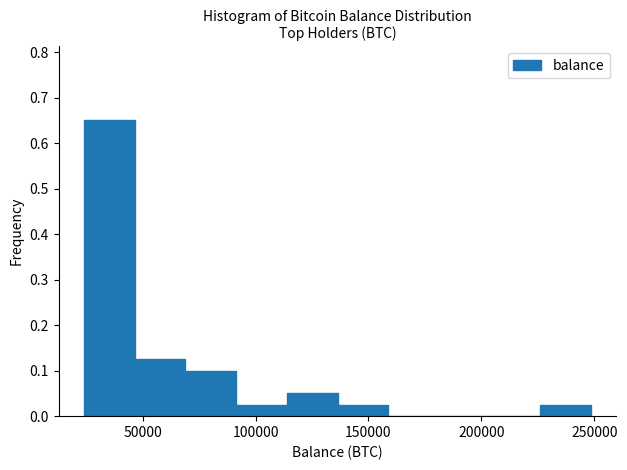

Over which range of the x-axis is the bar tallest?

25000 to 45000